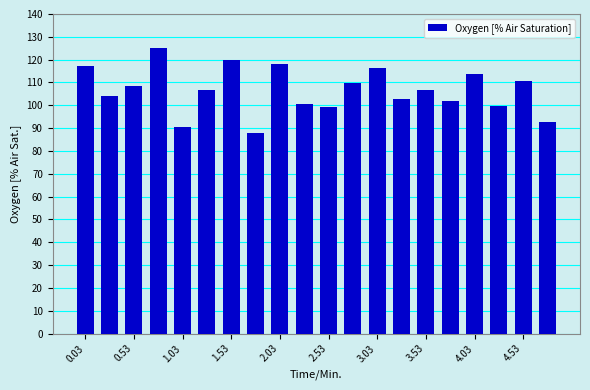

What is the maximum value shown in the chart?

125.3